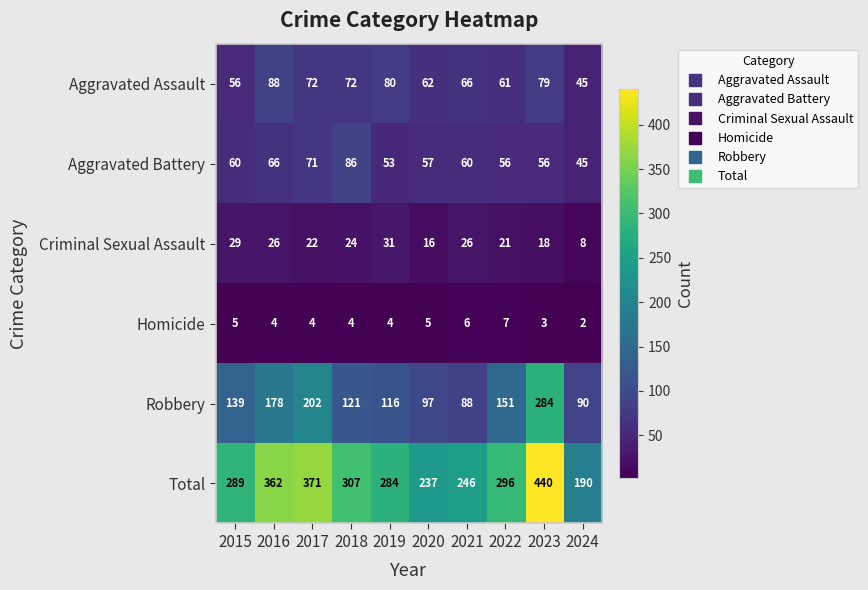

What is the difference between the Aggravated Assault values at 2021 and 2019?

14